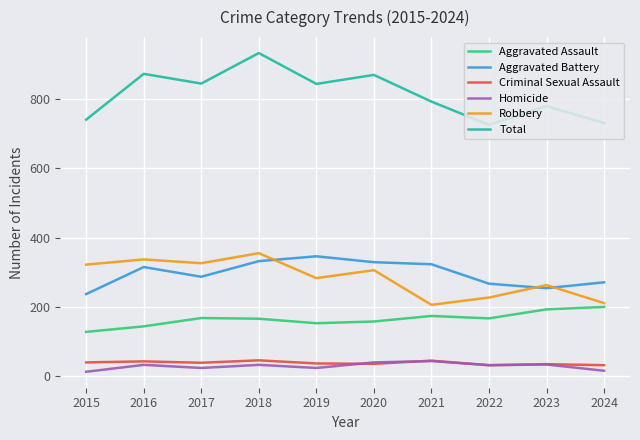

Which category has the highest value across all series?

2018